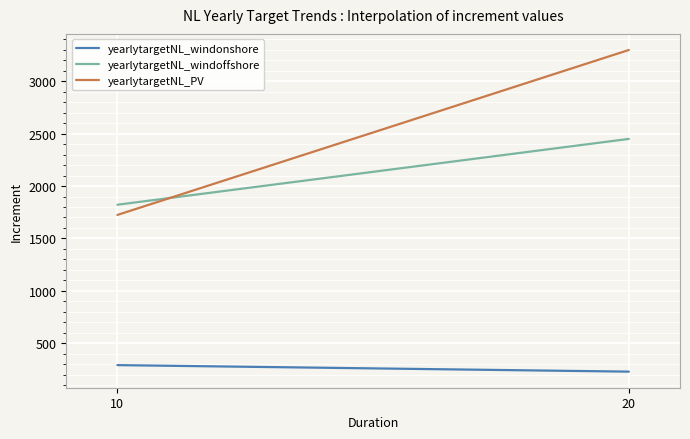

What is the value of the yearlytargetNL_windonshore point at the 2nd from the left?

228.4